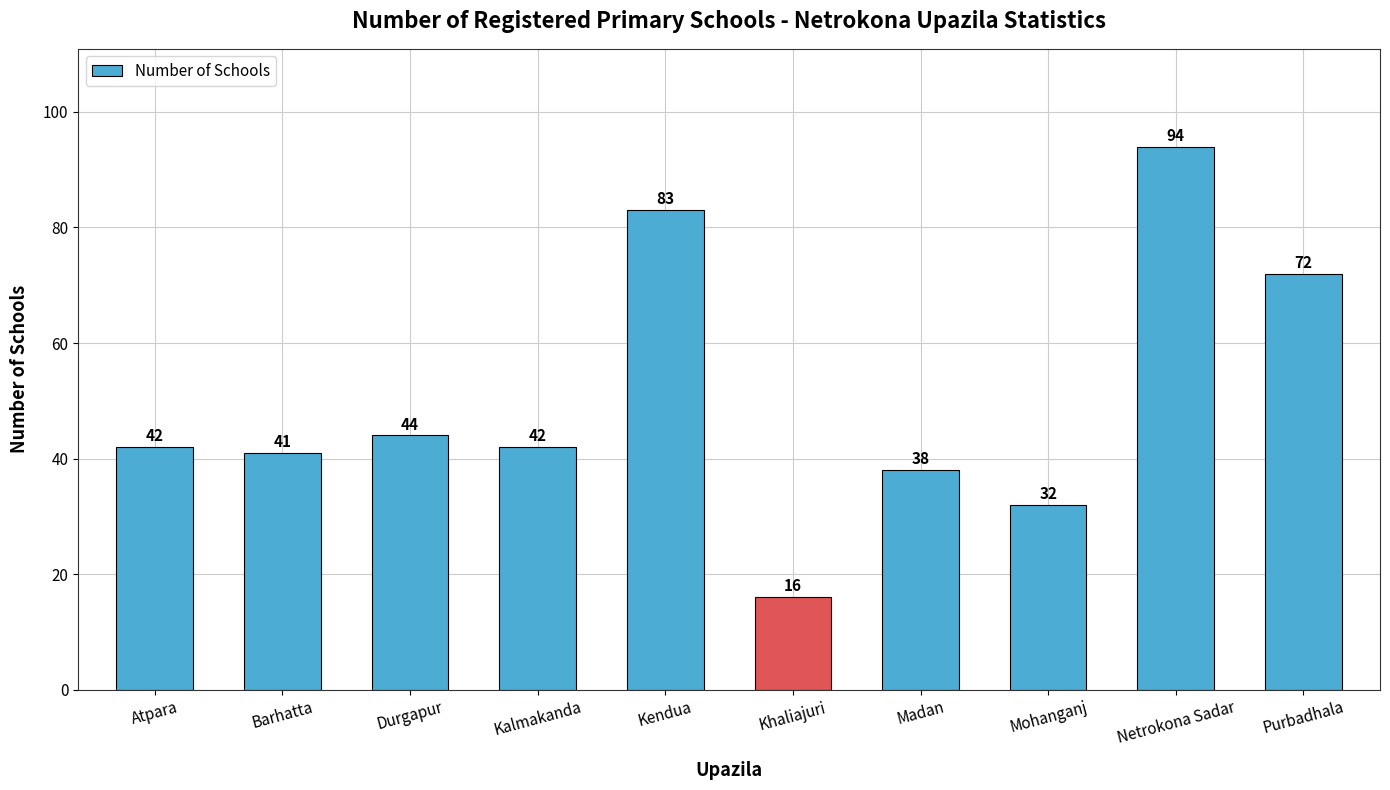

What position from the left is Madan?

7